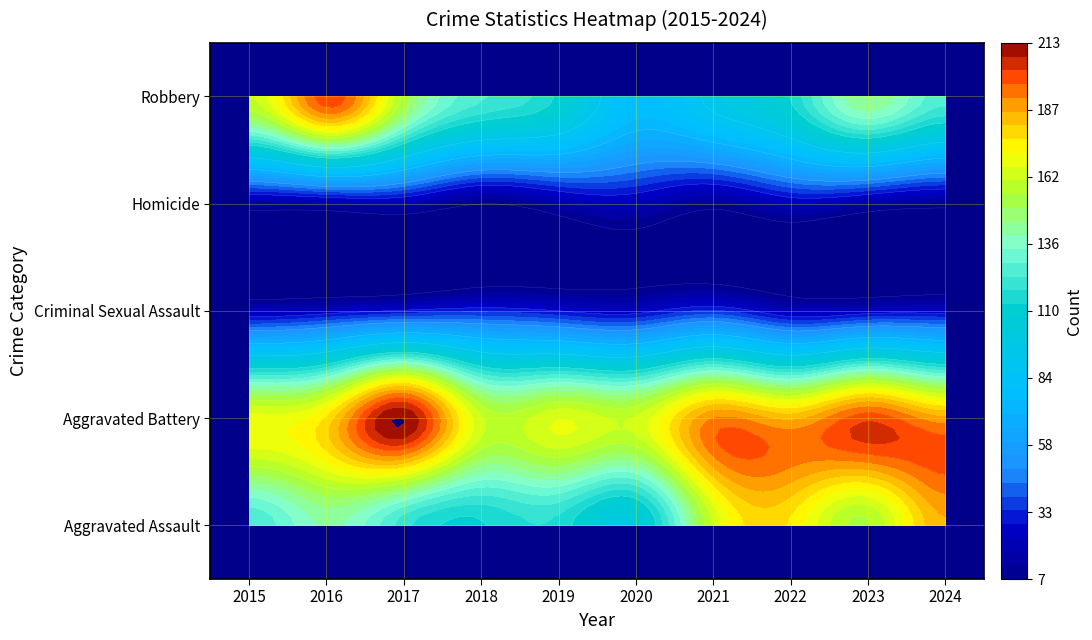

Is the value of Aggravated Assault at 2022 greater than the value of Robbery at 2019?

Yes